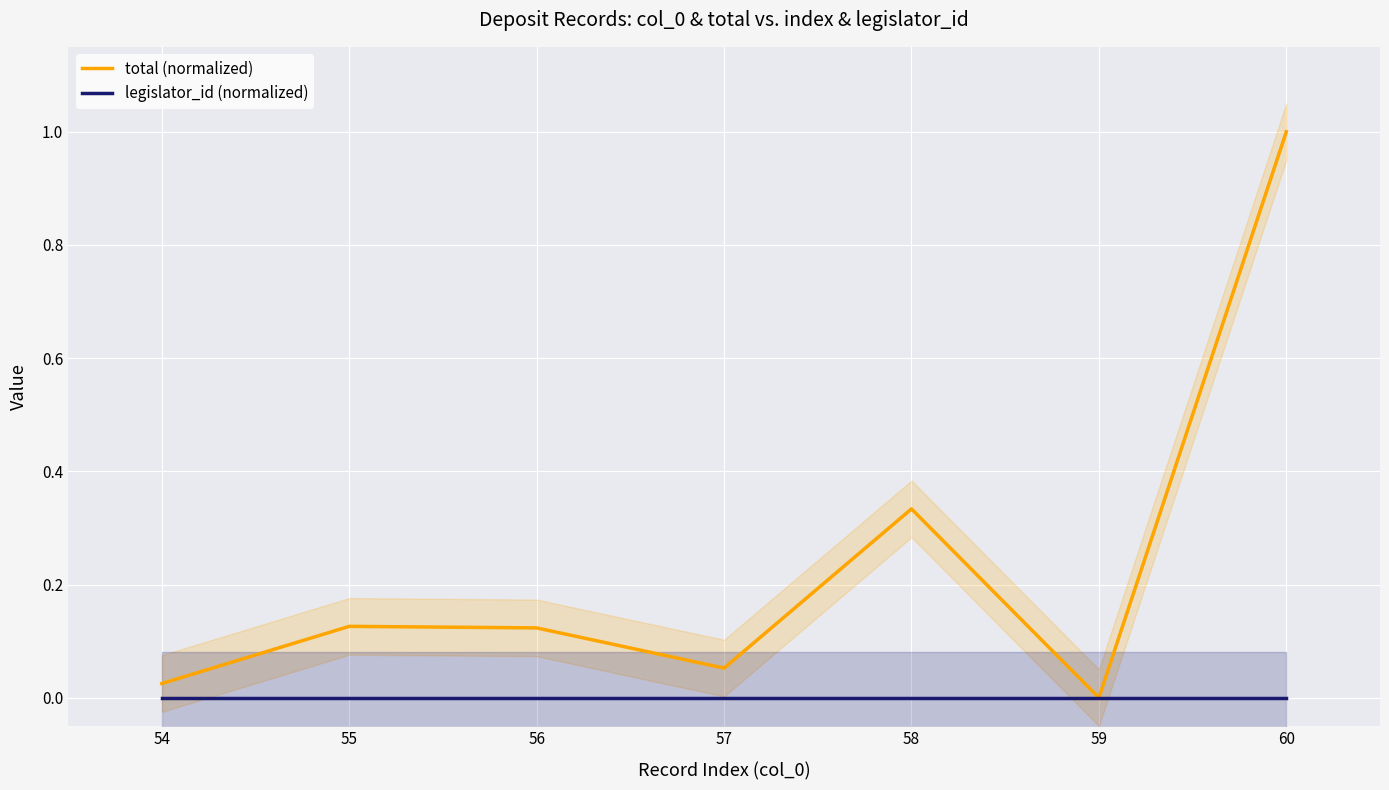

Between 55 and 59, which series saw the biggest shift?

total (normalized)